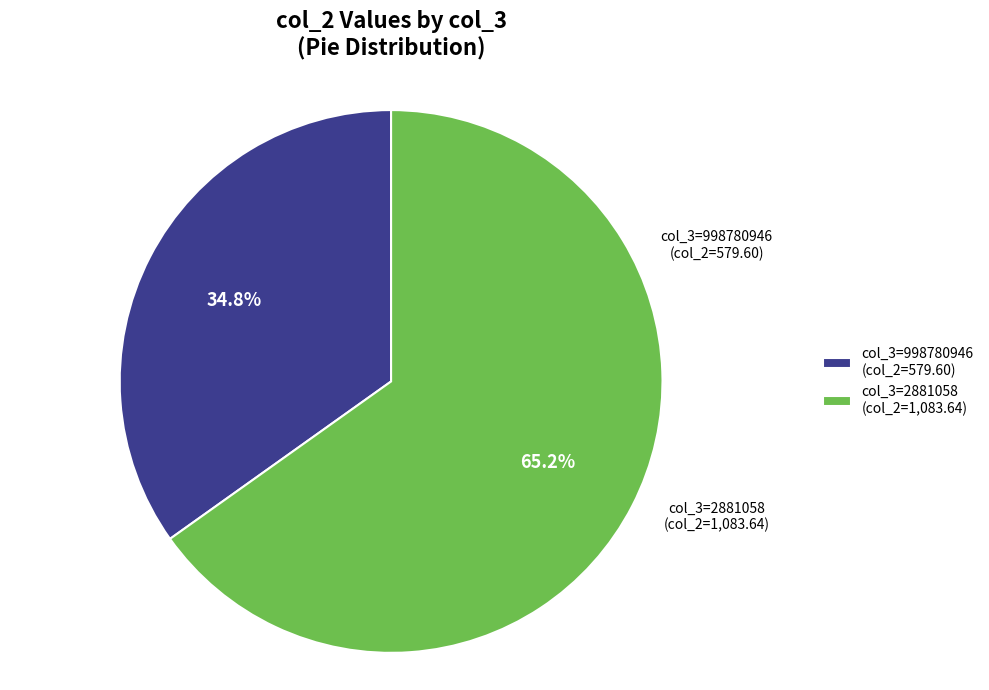

To the nearest percent, what is the average slice percentage?

50%